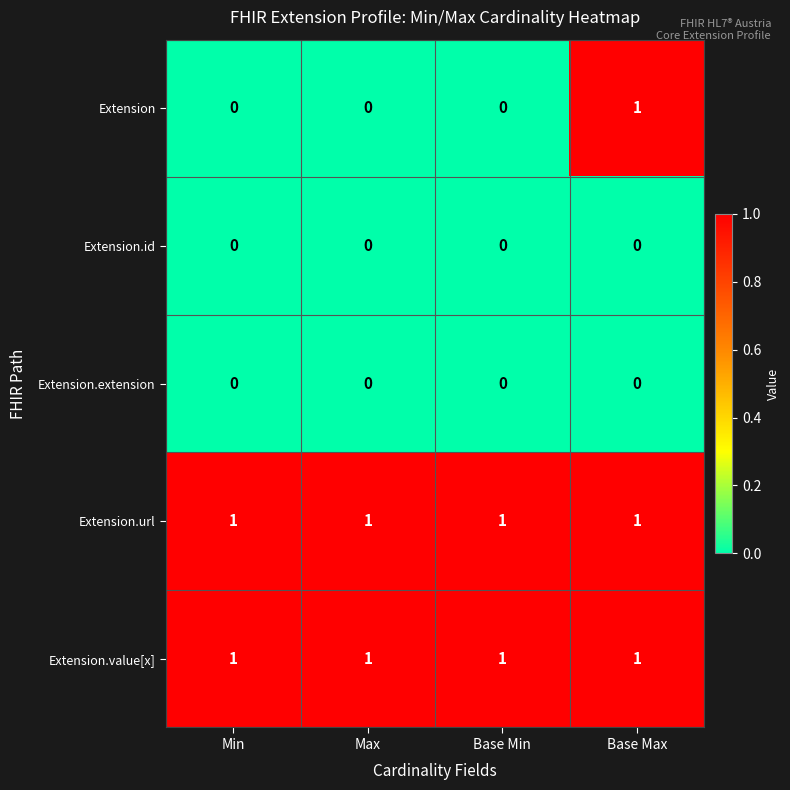

The value of Extension.url at Base Max is 1. True or false?

True